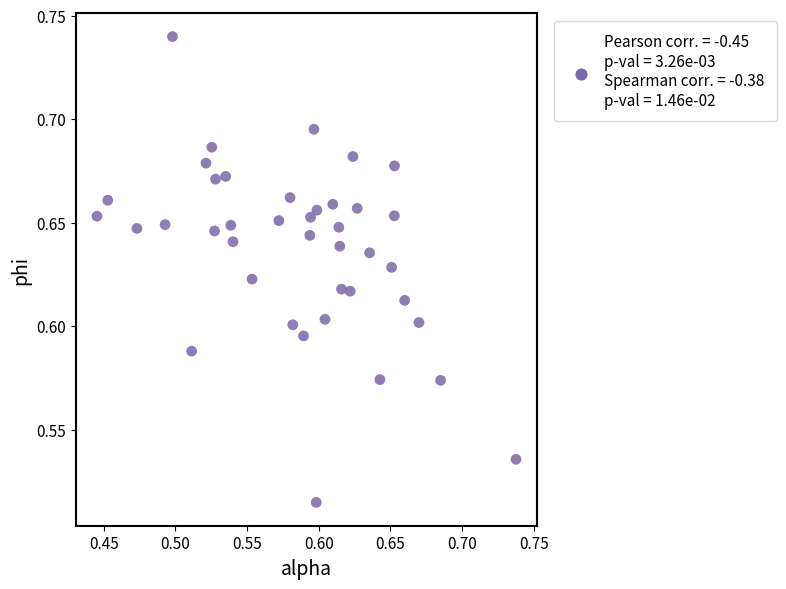

What is the range of X values (max minus min)?

0.3